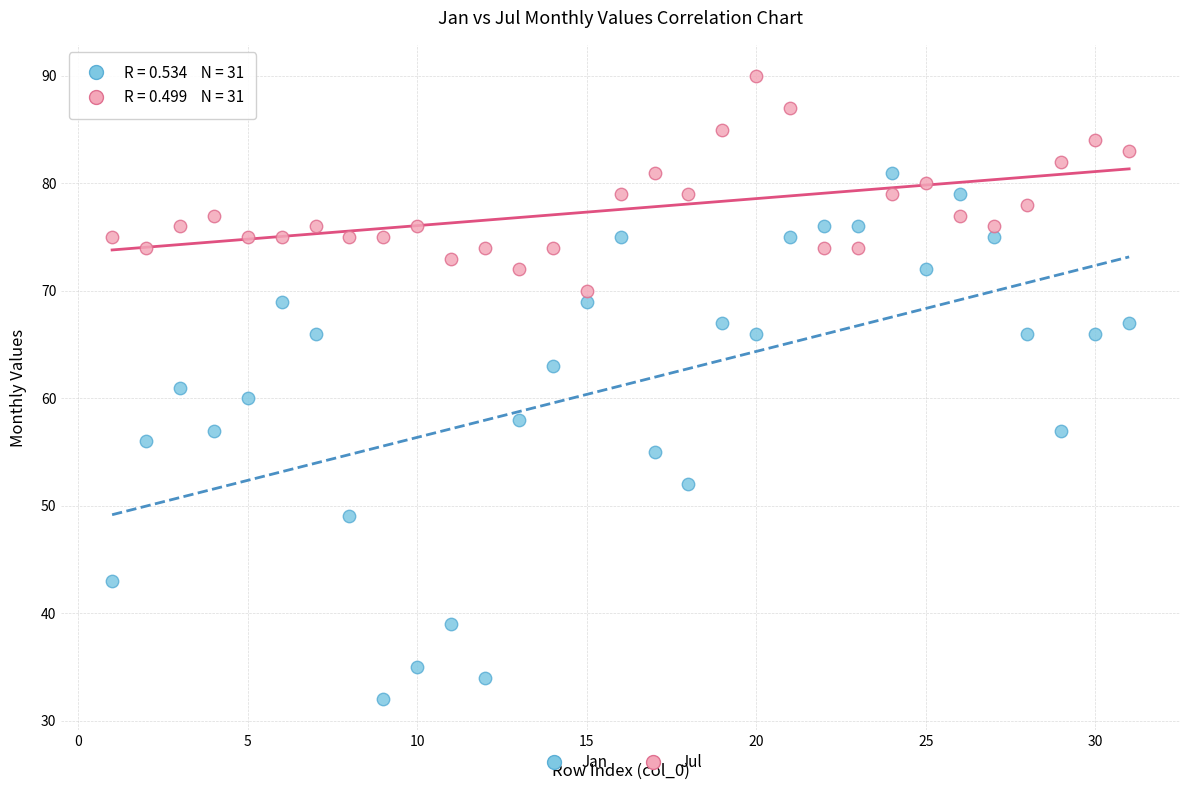

Across all data points, what is the range of Y values (max minus min)?

58